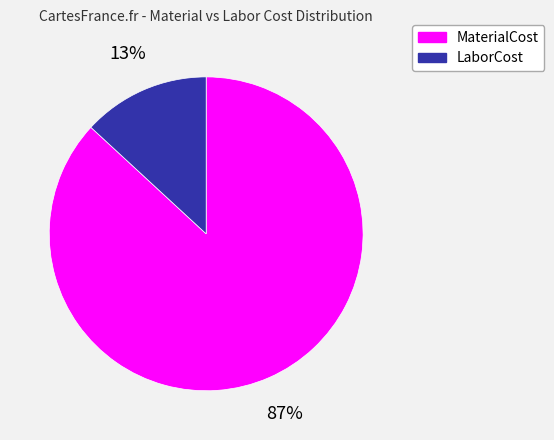

Which slice is the smallest?

LaborCost